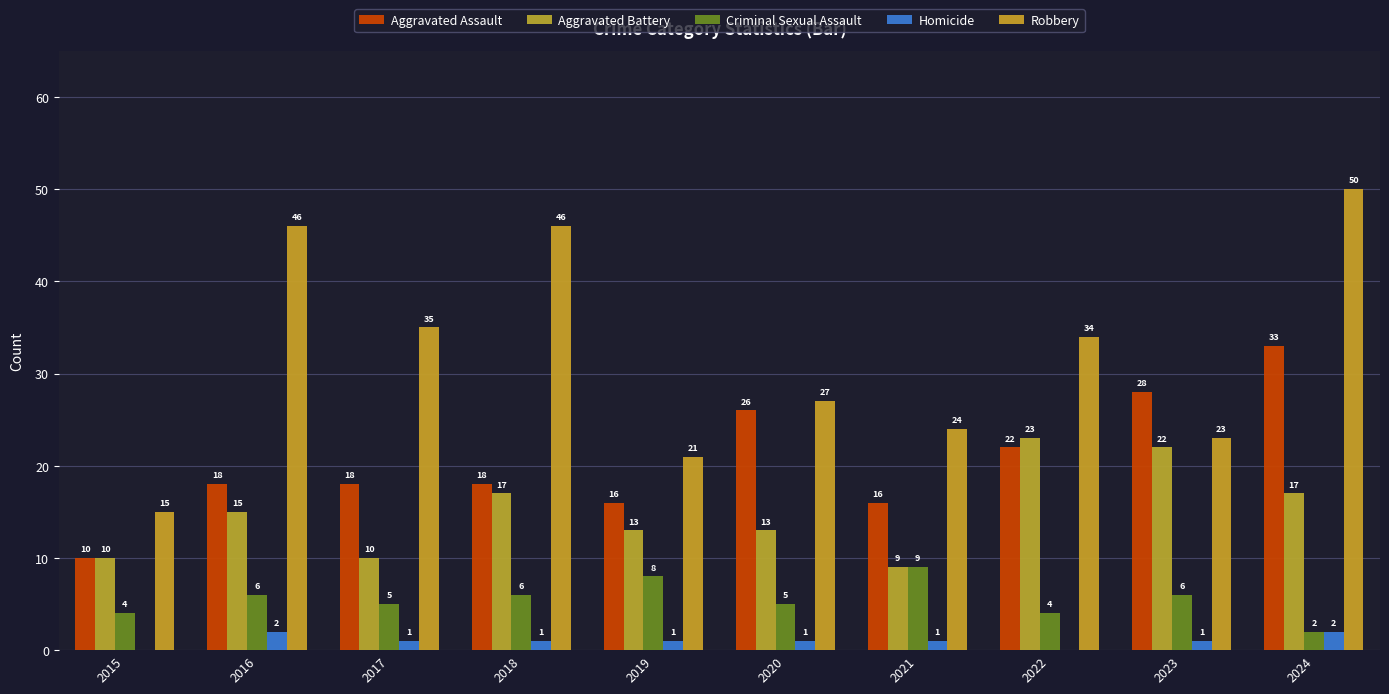

Which category has the highest value in the Criminal Sexual Assault series?

2021